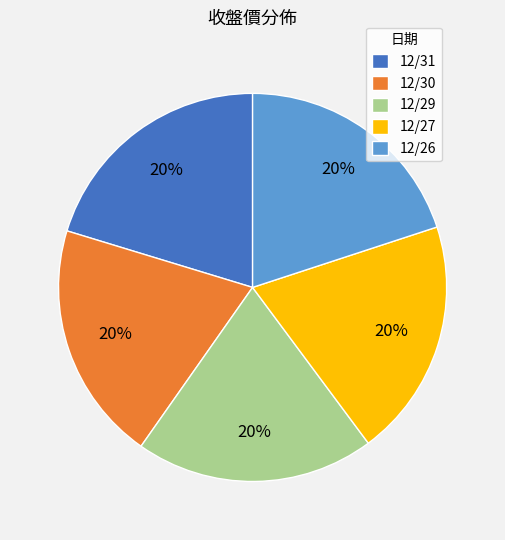

Is it true that 12/26 is 20% of the pie?

True